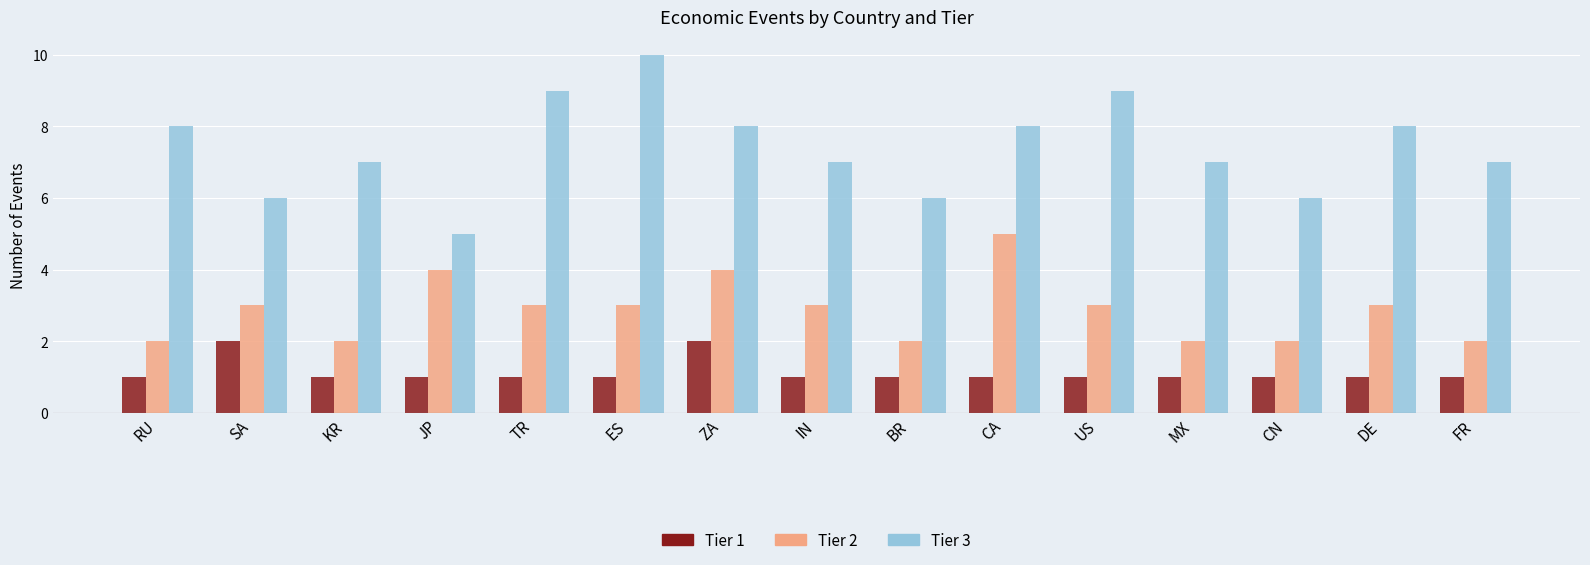

Which series changed the most between CA and MX?

Tier 2